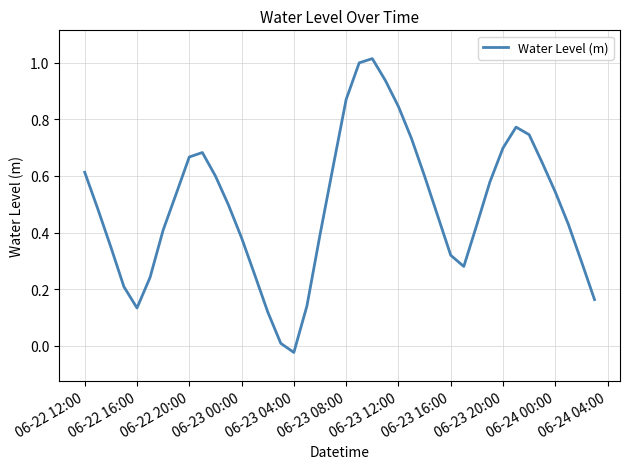

Is this an area chart (filled region under the line)?

No